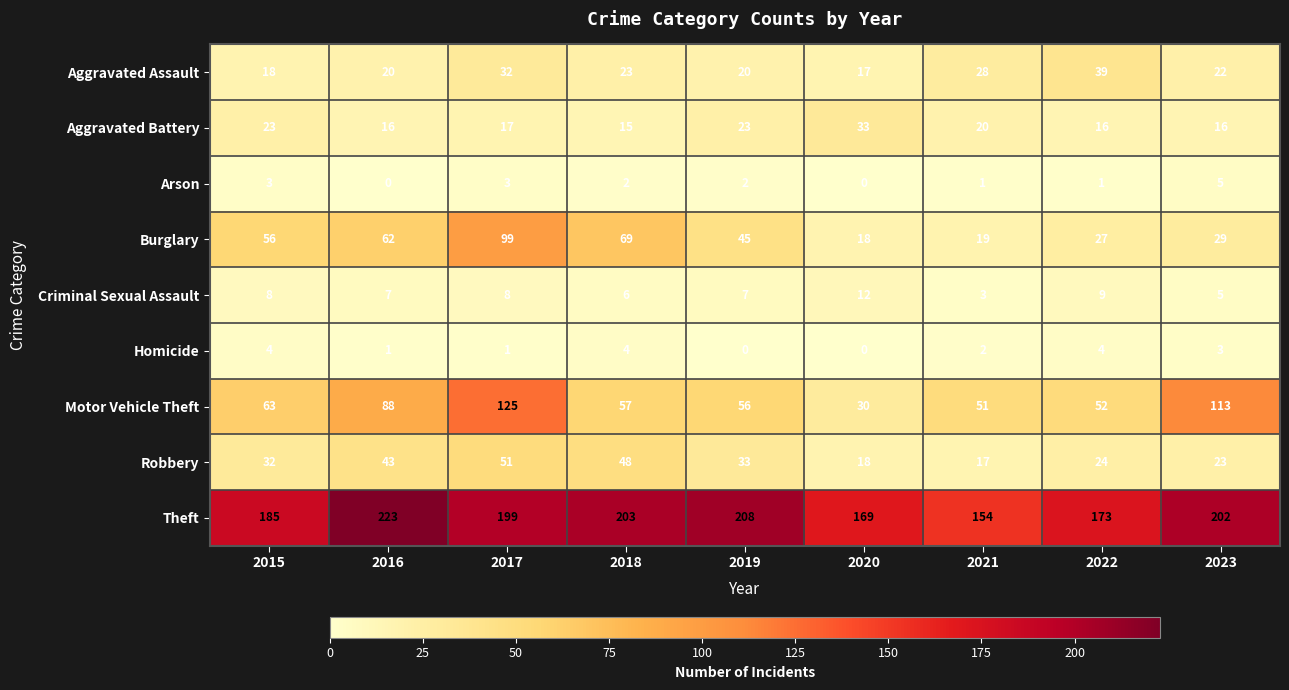

Which series has the widest spread of values?

Motor Vehicle Theft